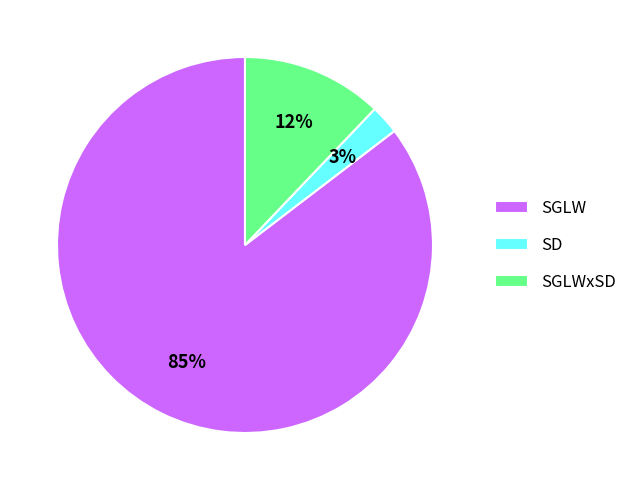

To the nearest percent, what percentage of the pie is SGLWxSD?

12%